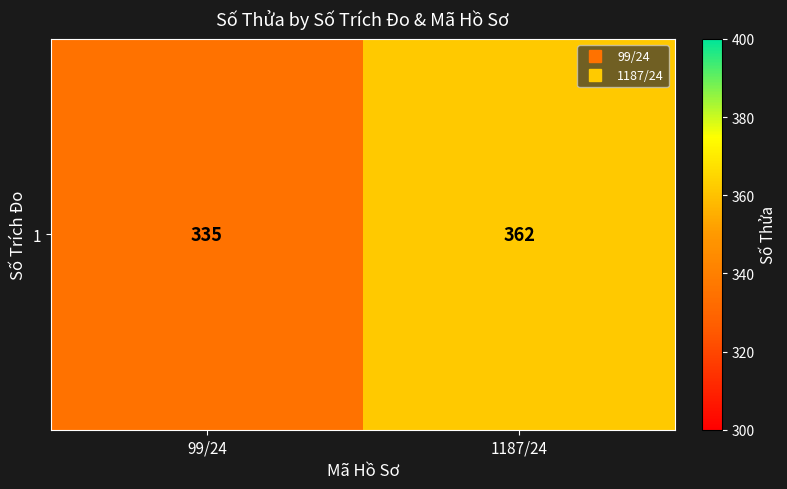

How many data points does each series have?

2